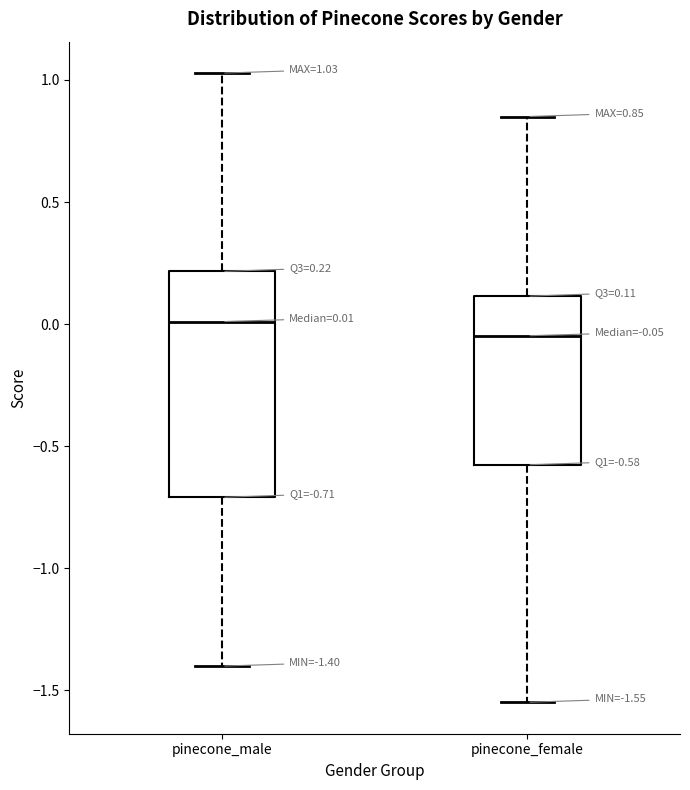

Comparing the boxes themselves (not the whiskers), which one is the tallest?

pinecone_male